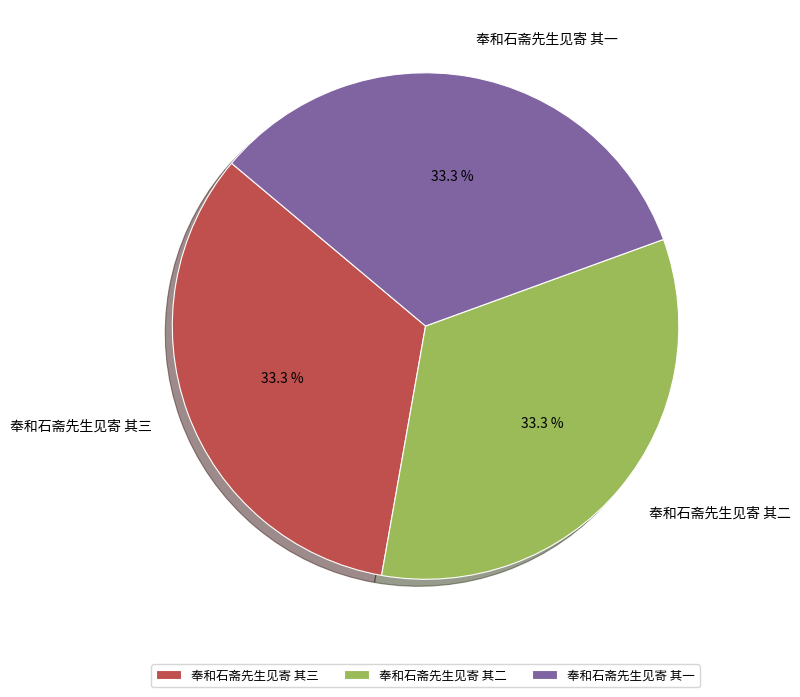

True or false: 奉和石斋先生见寄 其二 accounts for 33% of the total.

True